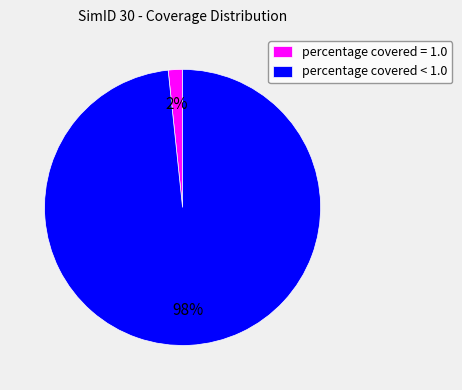

To the nearest percent, what portion does percentage covered = 1.0 represent?

2%